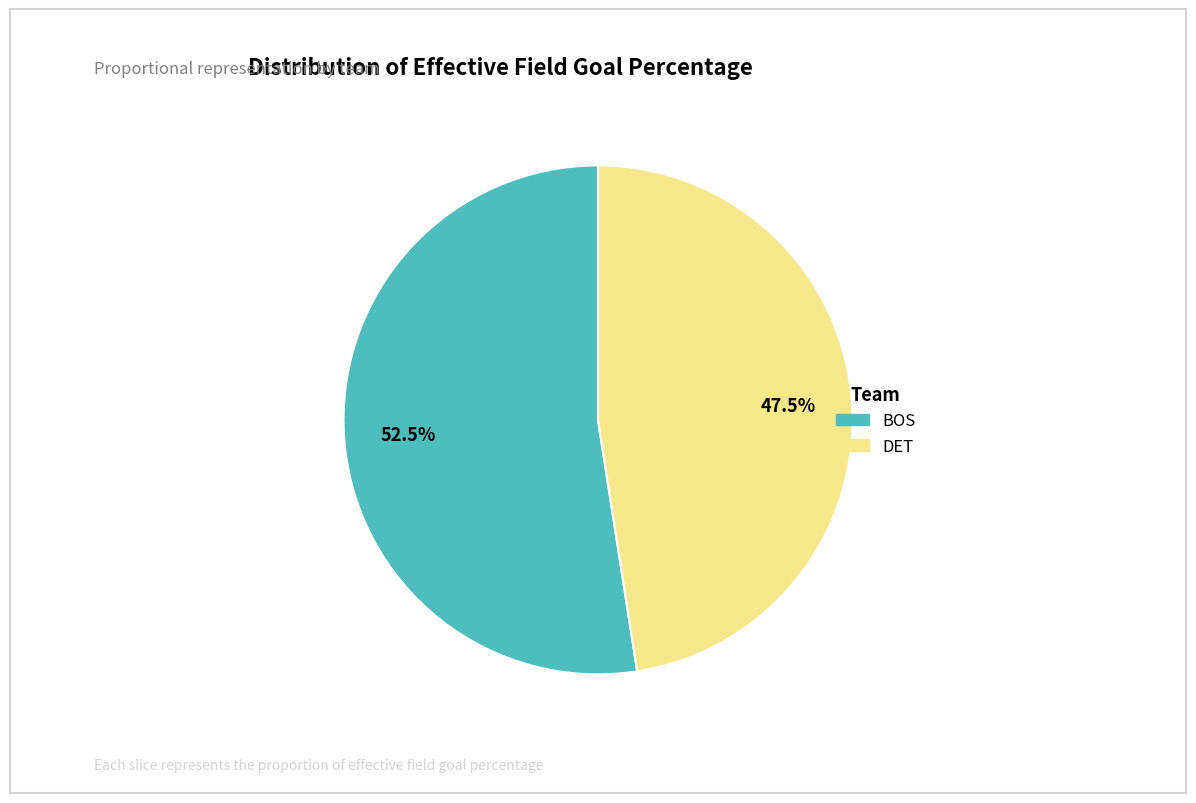

How many segments does this pie chart have?

2